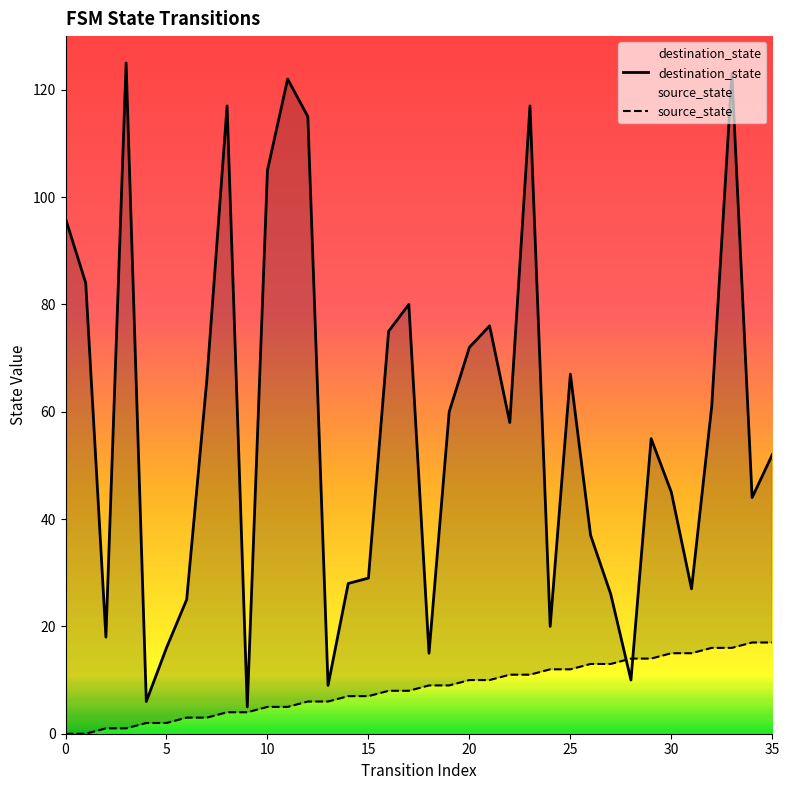

What is the greatest value displayed?

125